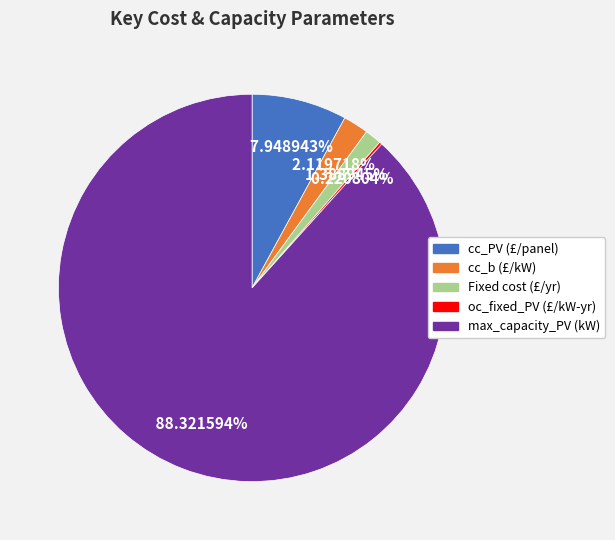

What is the largest slice in the pie chart?

max_capacity_PV (kW)